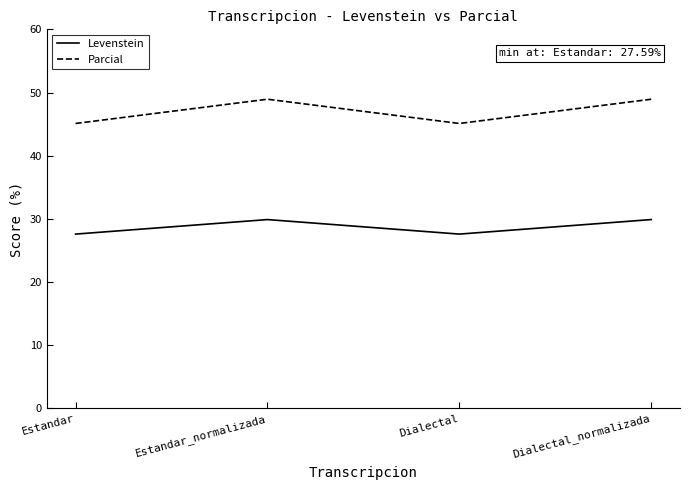

What position from the right is Dialectal?

2